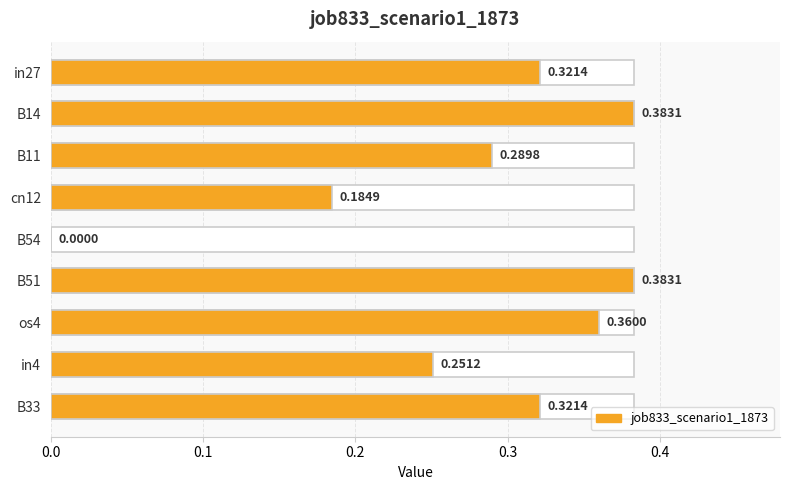

How many values are above zero?

8